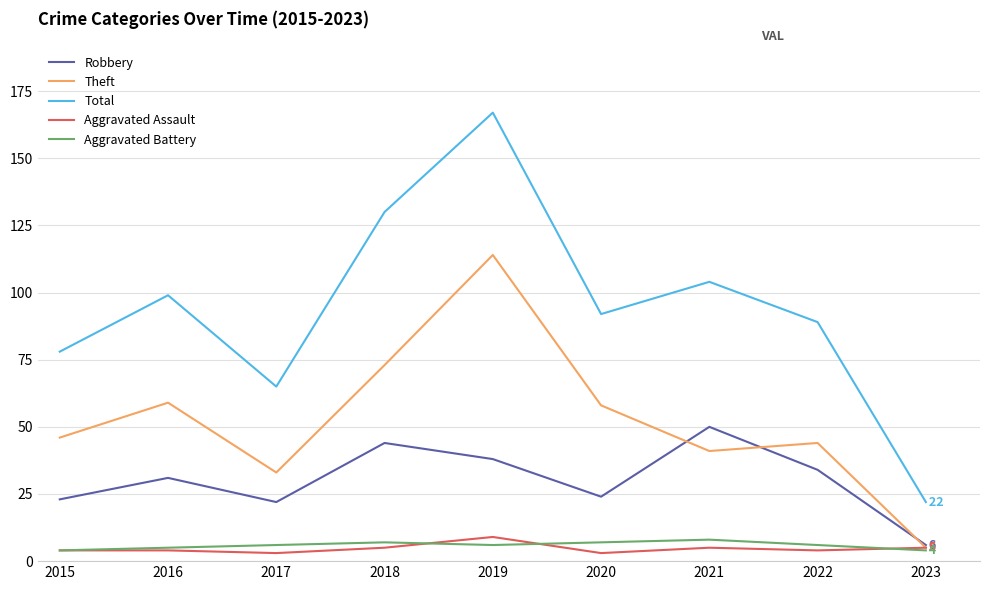

Reading left to right, extract all data points from this chart.

Robbery: 23	31	22	44	38	24	50	34	6
Theft: 46	59	33	73	114	58	41	44	5
Total: 78	99	65	130	167	92	104	89	22
Aggravated Assault: 4	4	3	5	9	3	5	4	5
Aggravated Battery: 4	5	6	7	6	7	8	6	4